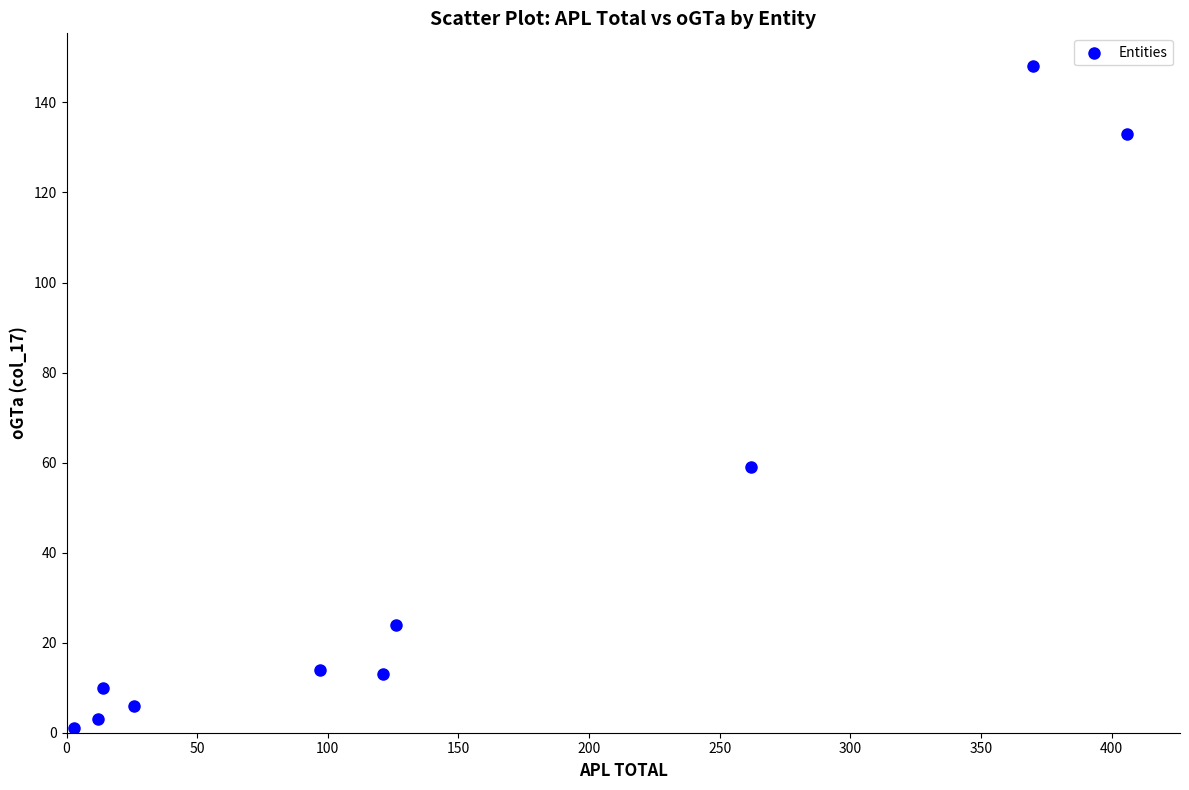

What is the average X value?

144